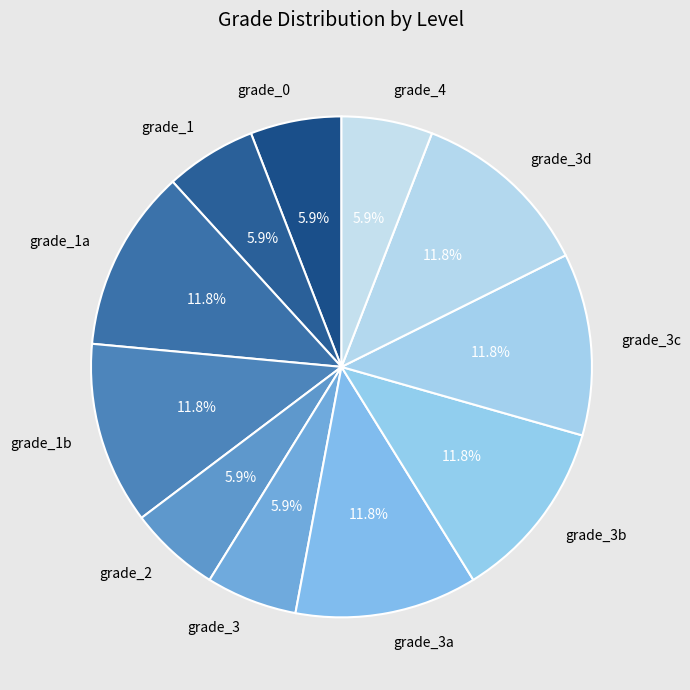

Does grade_3b account for over 50% of the chart?

No